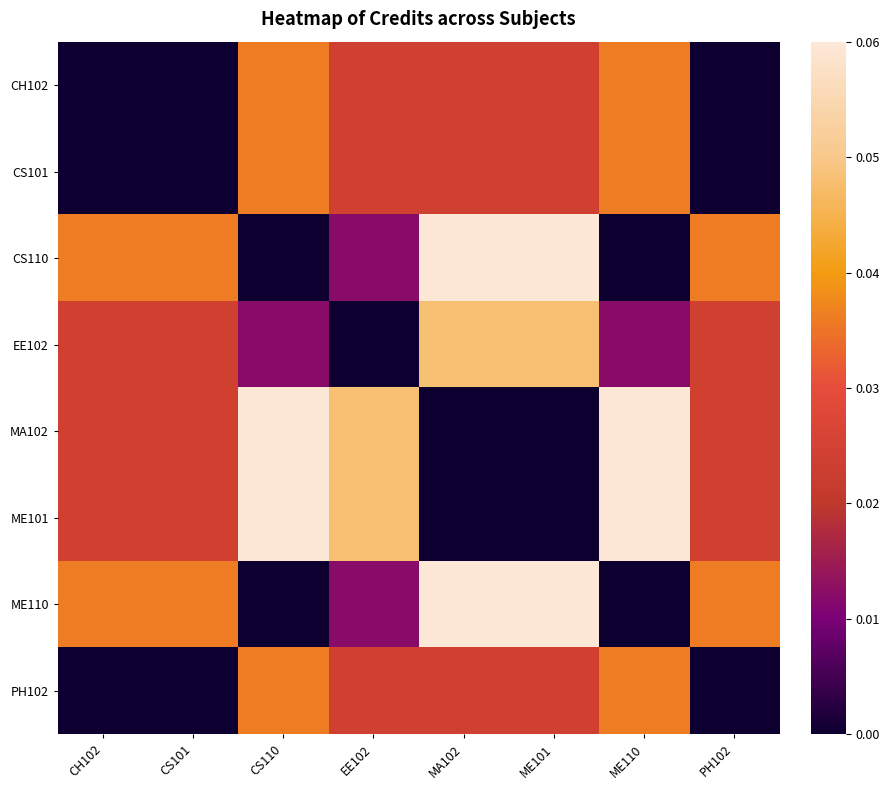

At which category is the sum across all series the highest?

CS110